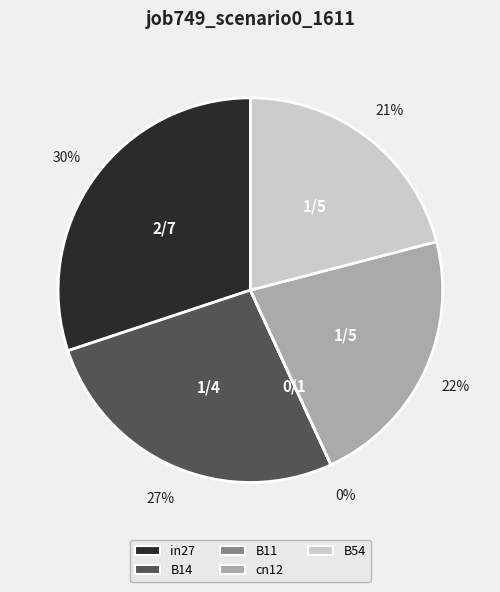

Is there any slice that represents more than half of the pie?

No